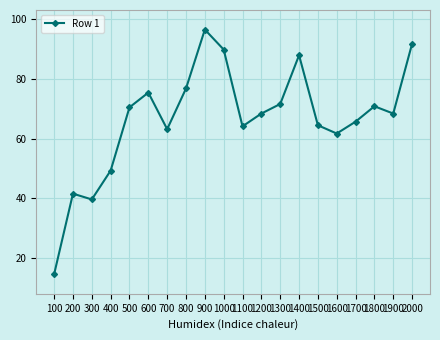

How many interior local valleys (lower than both neighbors) does the data have?

5